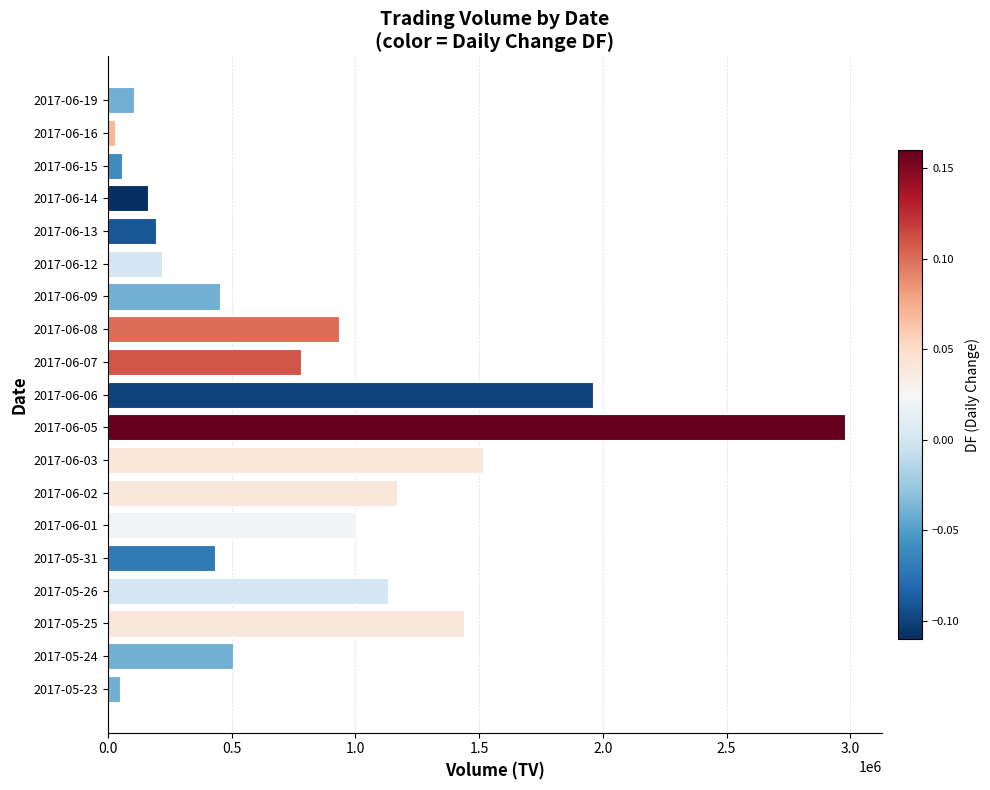

Approximately how many times larger is the value at 2017-06-02 compared to 2017-06-12?

5.4